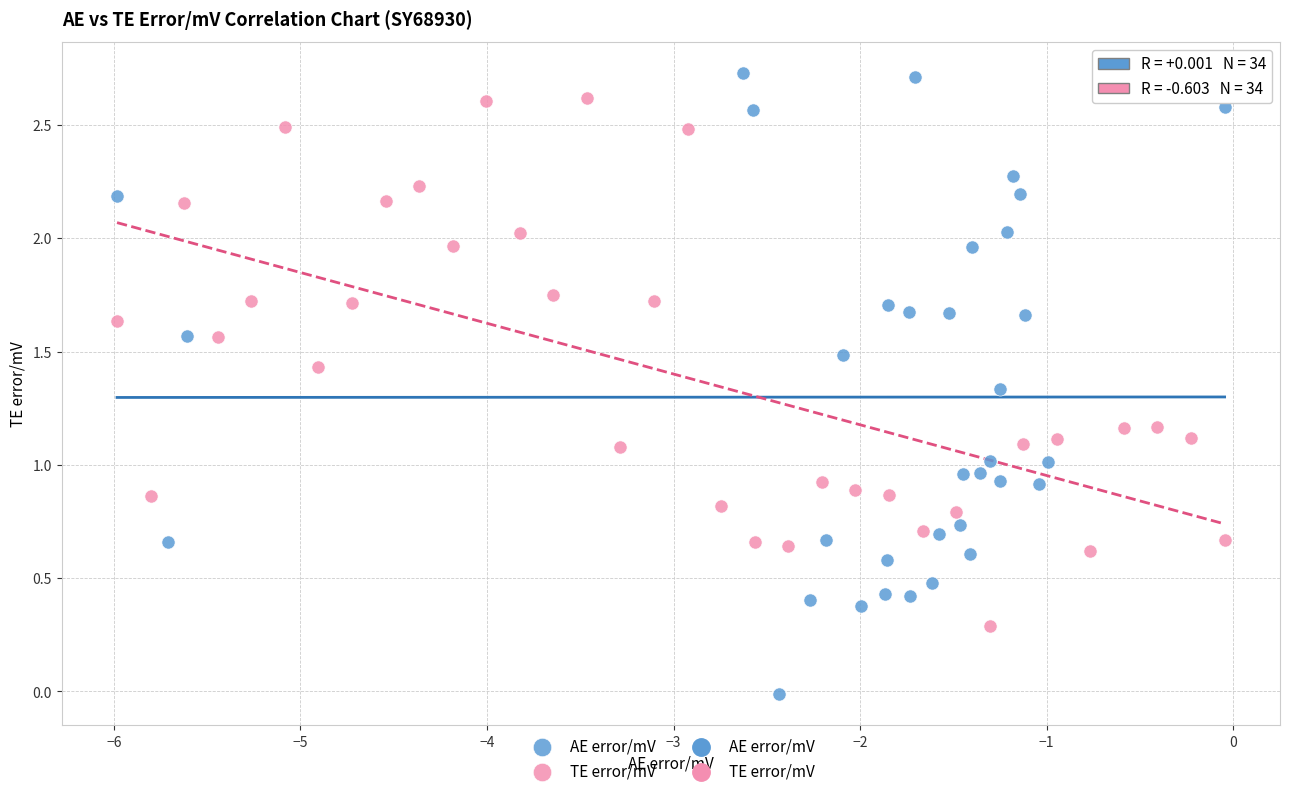

Which series has the widest spread of Y values?

AE error/mV